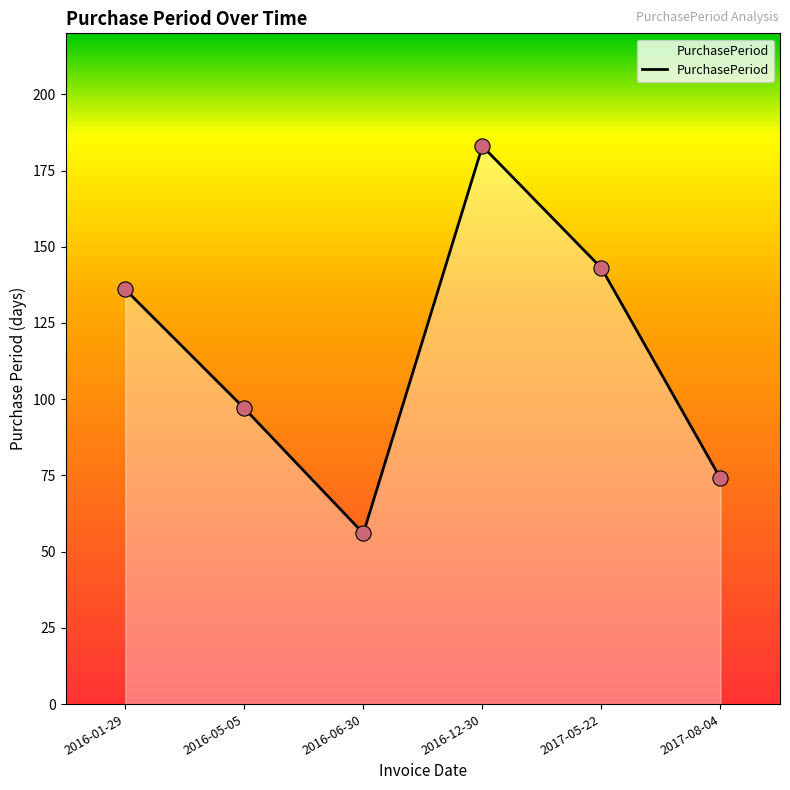

What is the change in value from 2016-01-29 to 2017-05-22?

+7